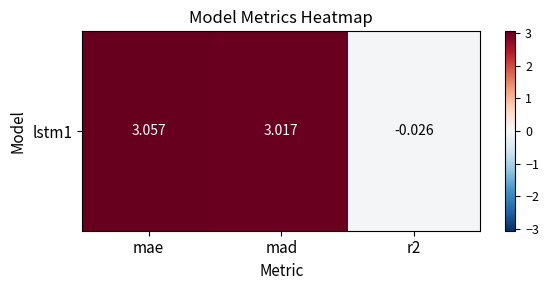

What is the difference between the maximum and minimum values?

3.1